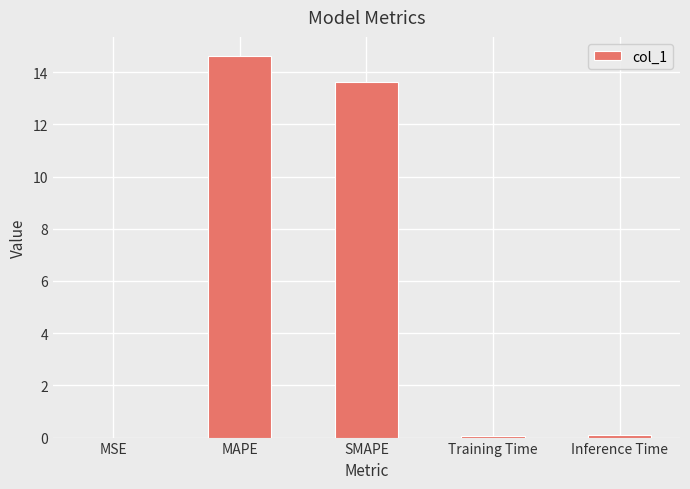

What is the maximum value shown in the chart?

14.6